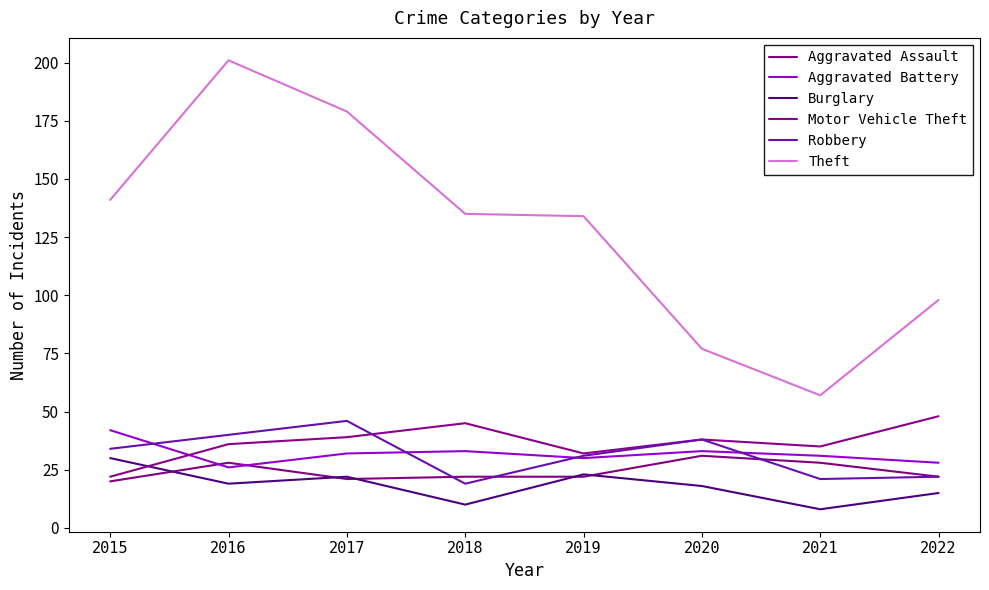

The value of Aggravated Assault at 2017 is 21. True or false?

True